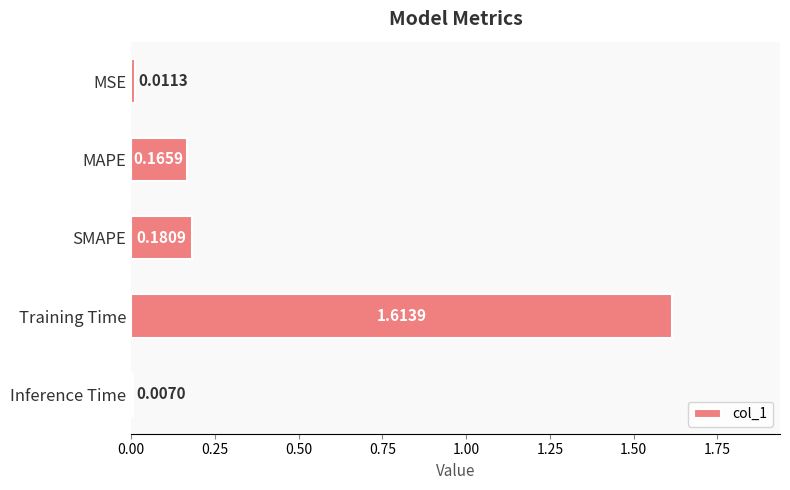

List the labels in order of value, largest first.

Training Time, SMAPE, MAPE, MSE, Inference Time